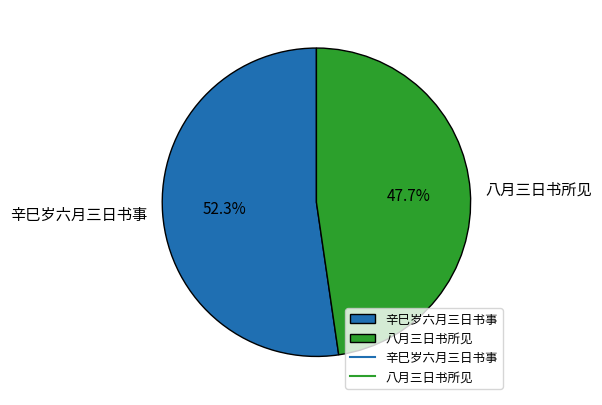

To the nearest percent, what percentage of the pie is 辛巳岁六月三日书事?

52%